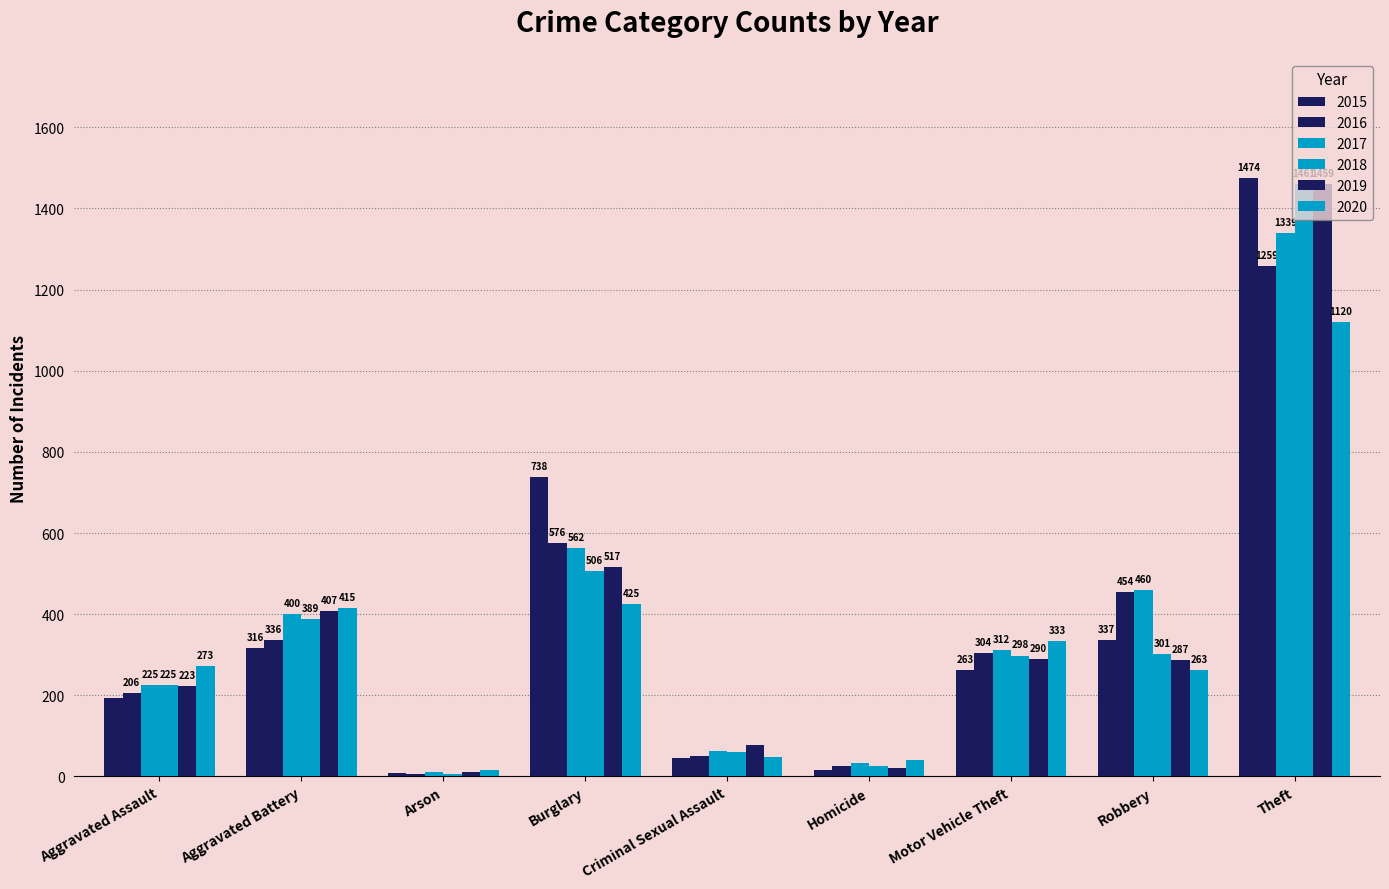

List the labels in order of 2015 value, smallest first.

Arson, Homicide, Criminal Sexual Assault, Aggravated Assault, Motor Vehicle Theft, Aggravated Battery, Robbery, Burglary, Theft